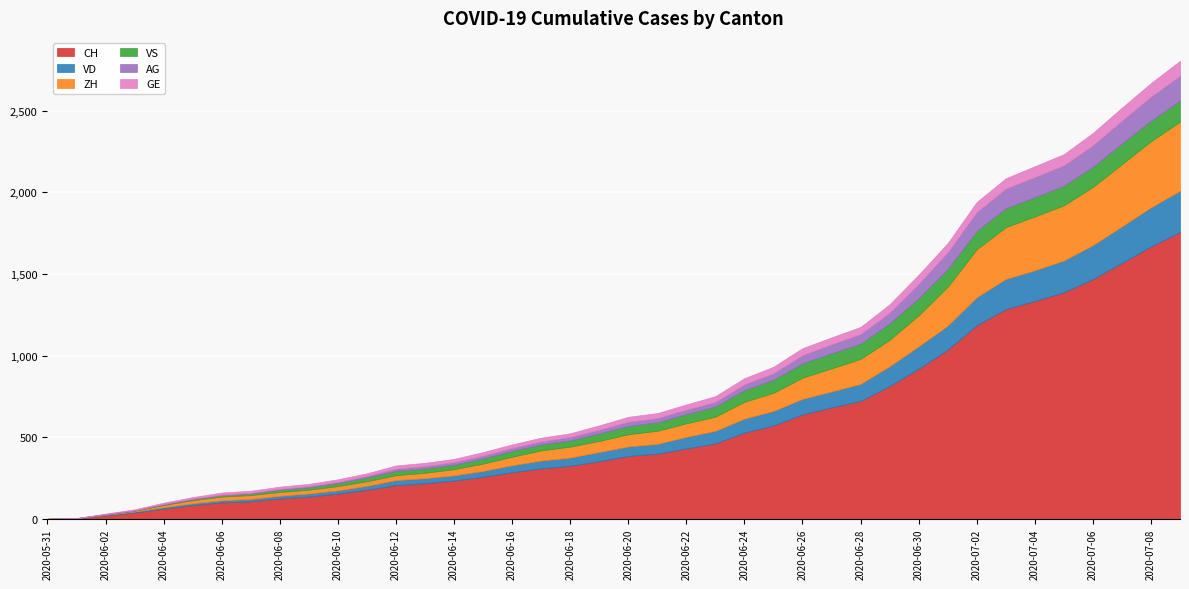

What is the difference between the AG values at 2020-06-07 and 2020-06-09?

2